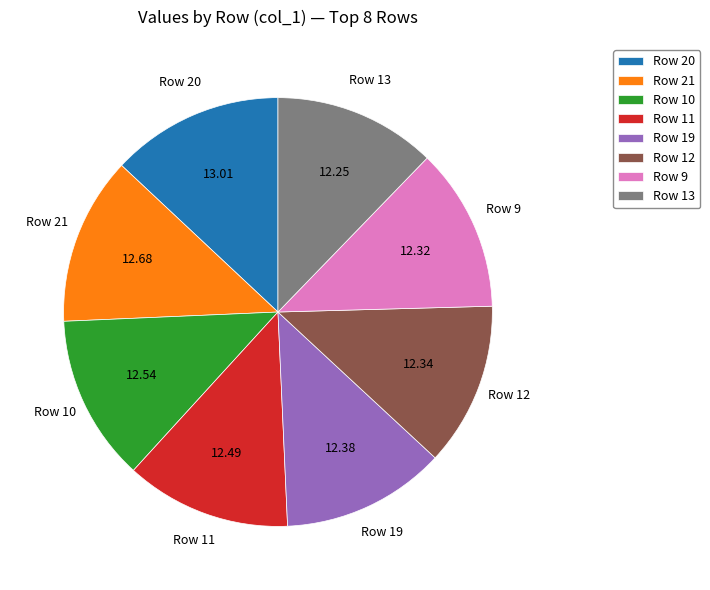

Is the sum of Row 20 and Row 11 greater than half?

No